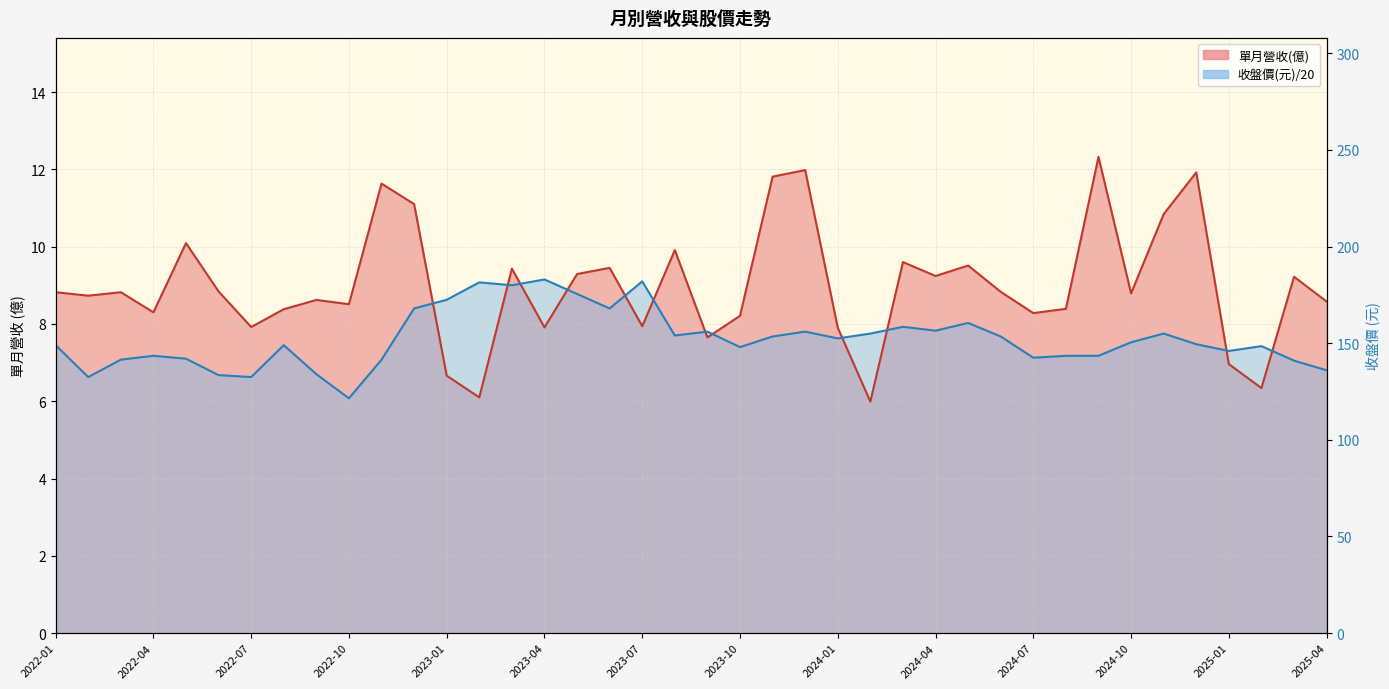

Is it true that 單月營收(億) equals 8.4 at 2024-08?

True